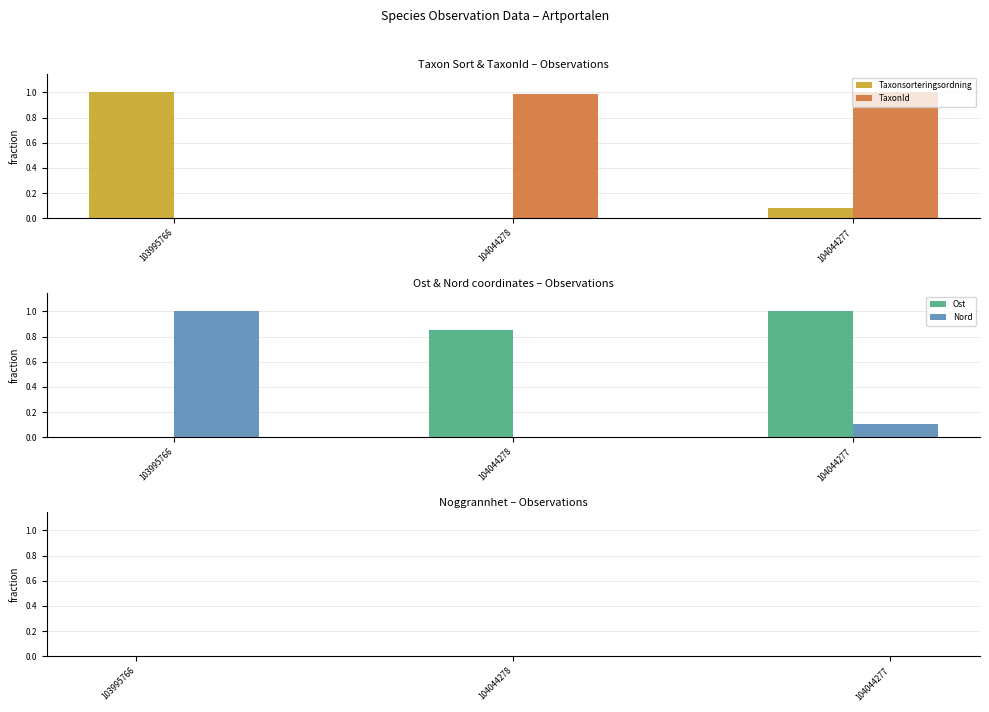

Where is Taxonsorteringsordning nearest to the value 0?

104044278